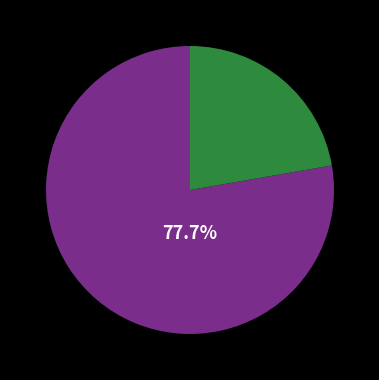

Is there any slice that represents more than half of the pie?

Yes